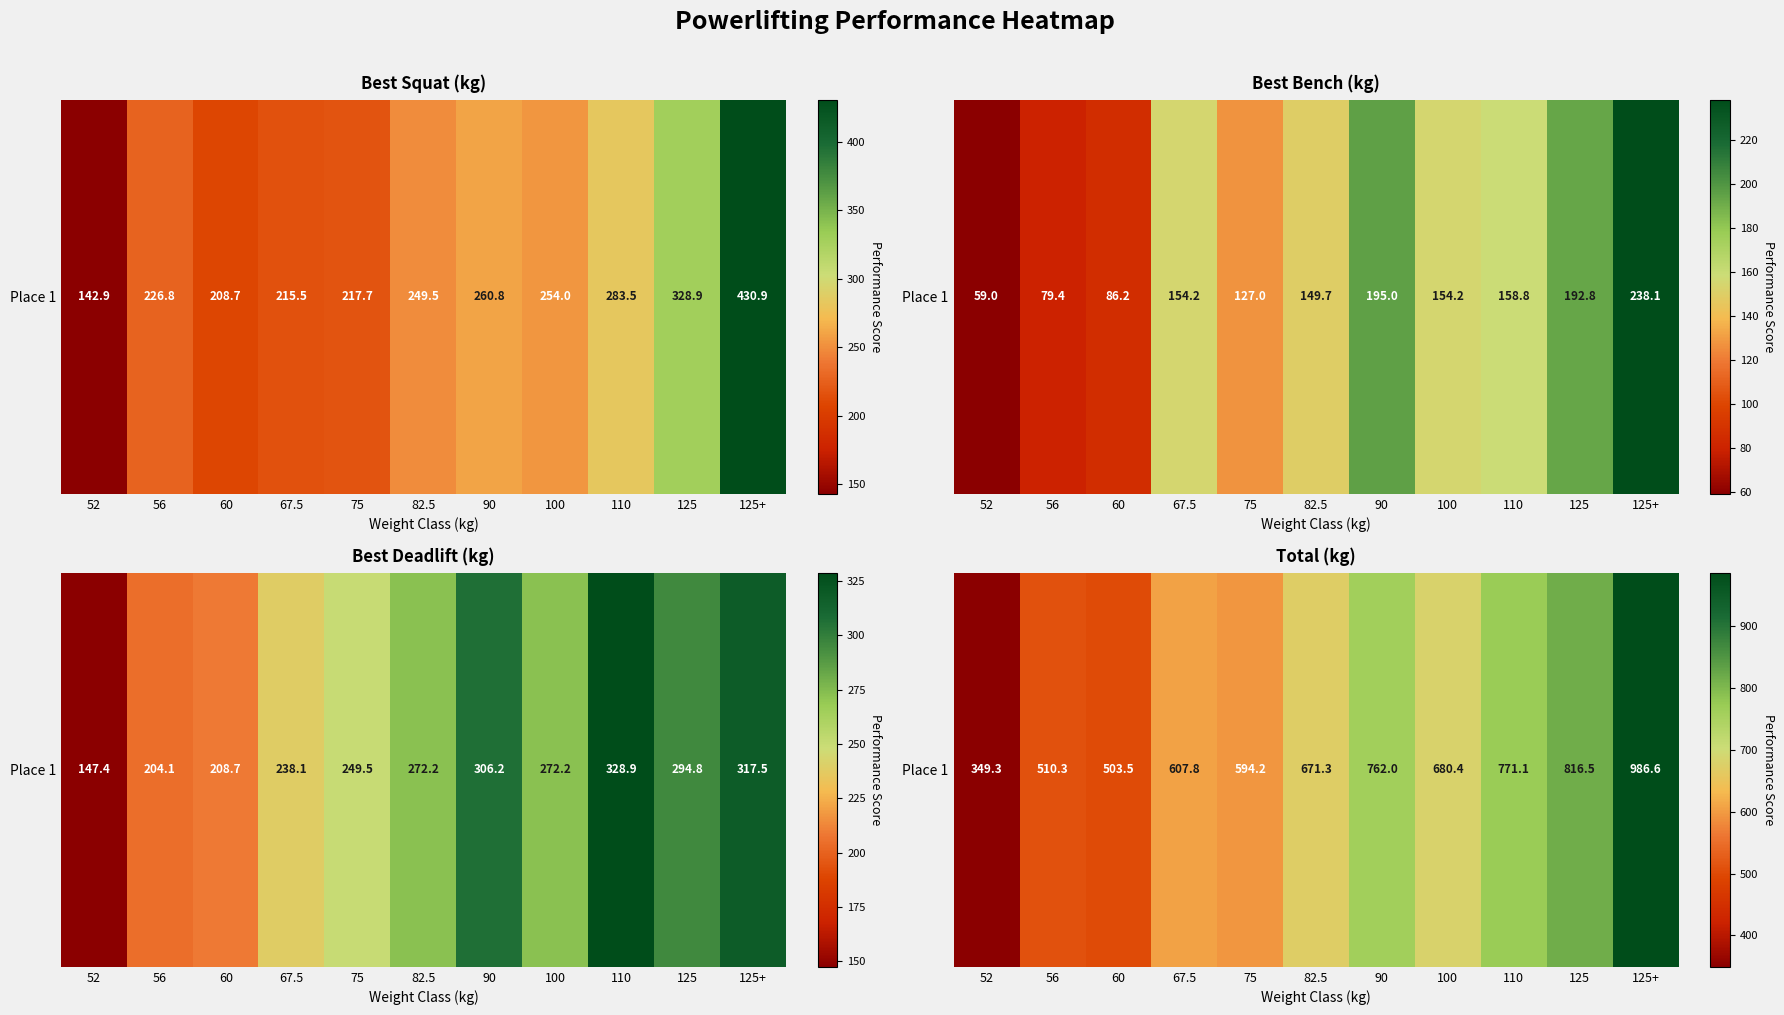

What is the average value?

659.4